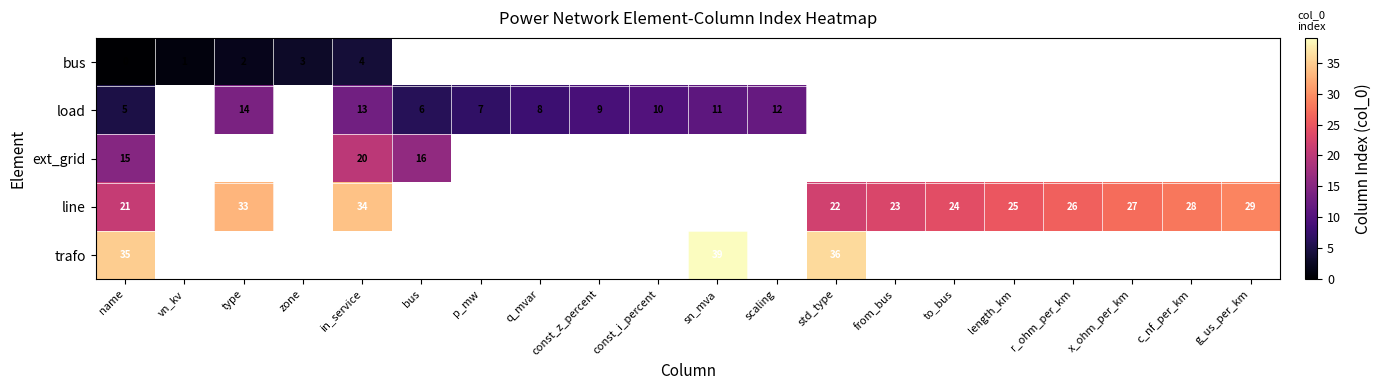

Is it true that line equals 33 at type?

True